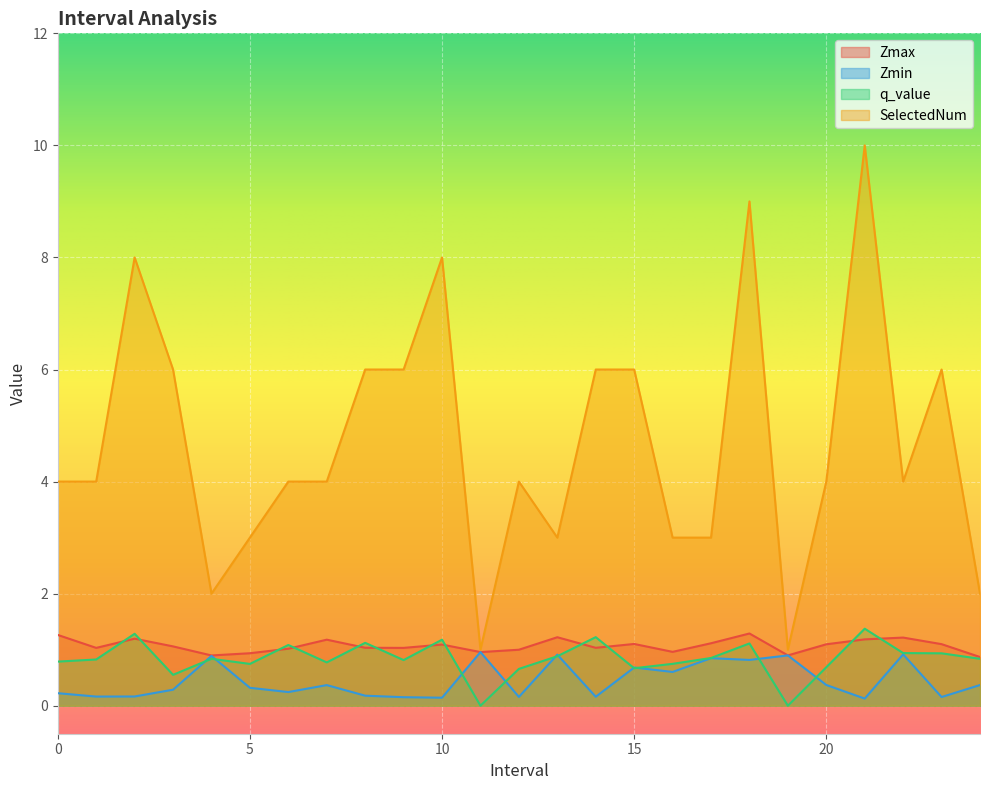

Is the value of Zmin at 19.0 greater than the value of SelectedNum at 17.0?

No